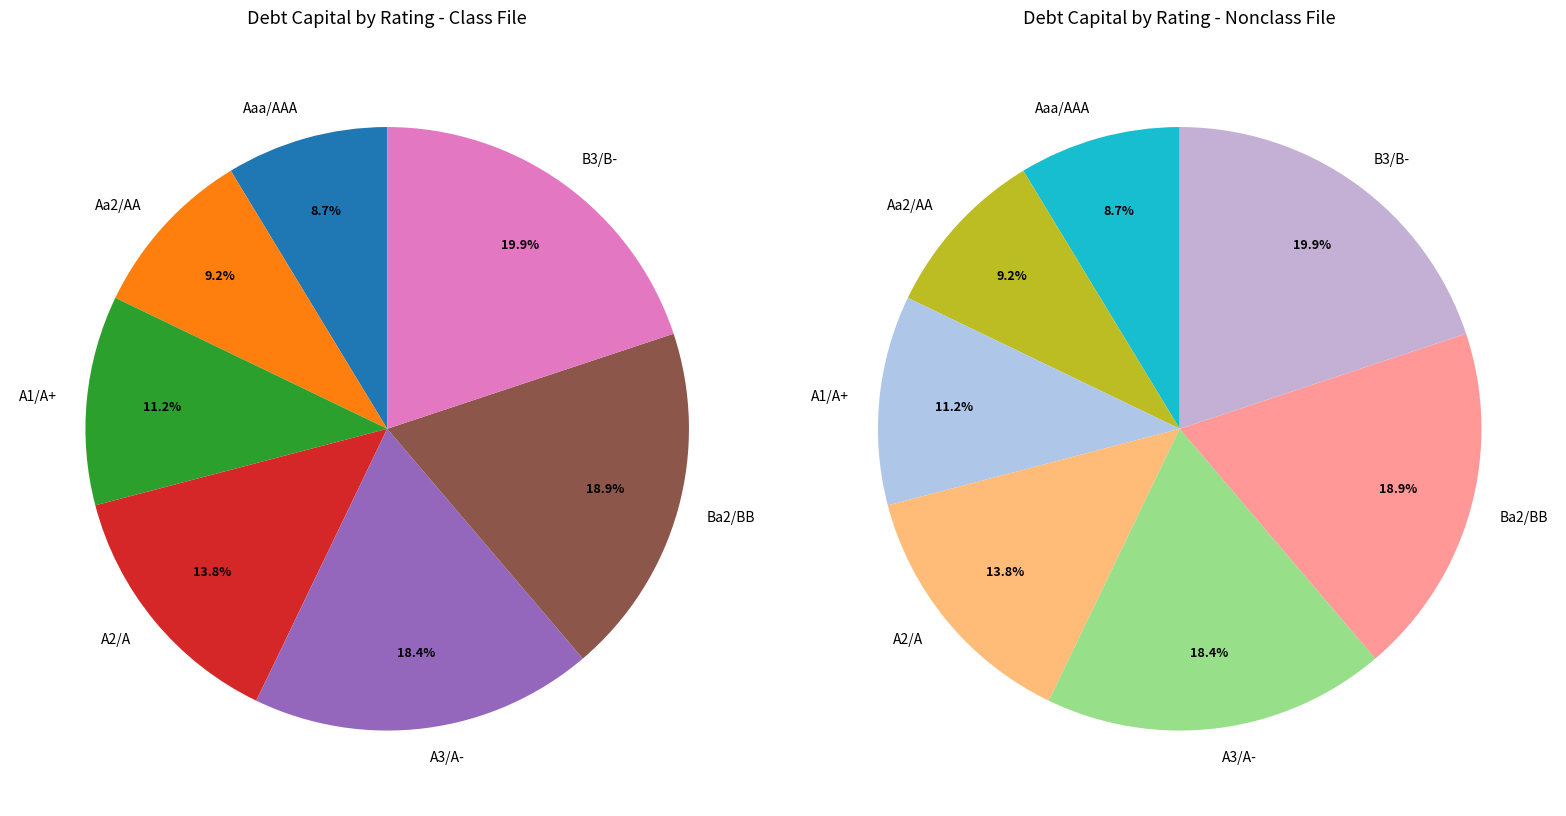

Between A1/A+ and B3/B-, which is larger?

B3/B-